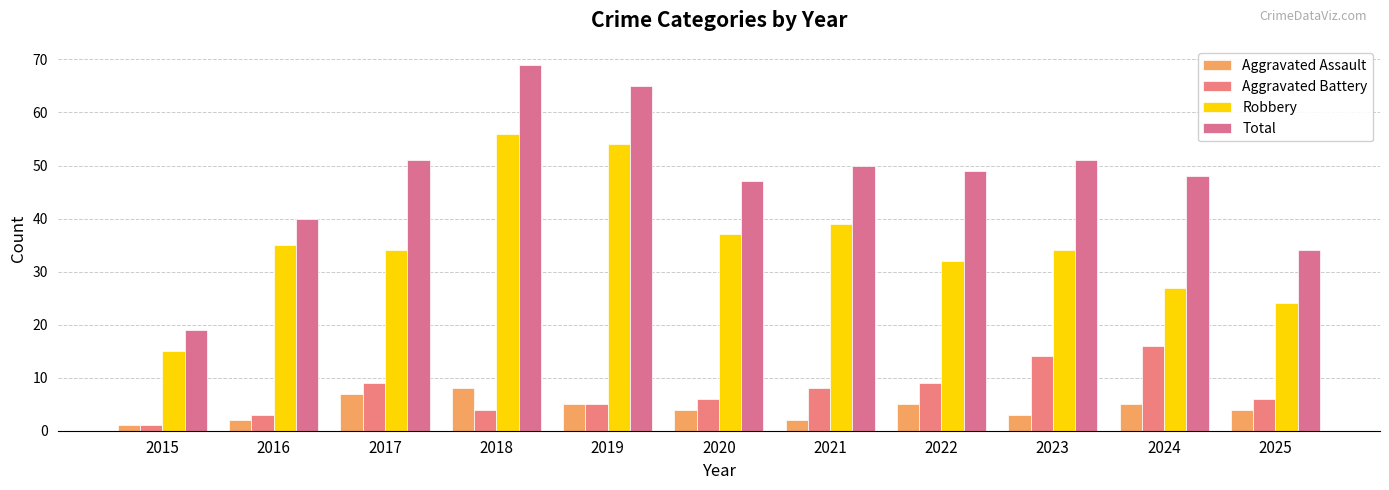

What is the value of the Total bar at the 6th from the left?

47